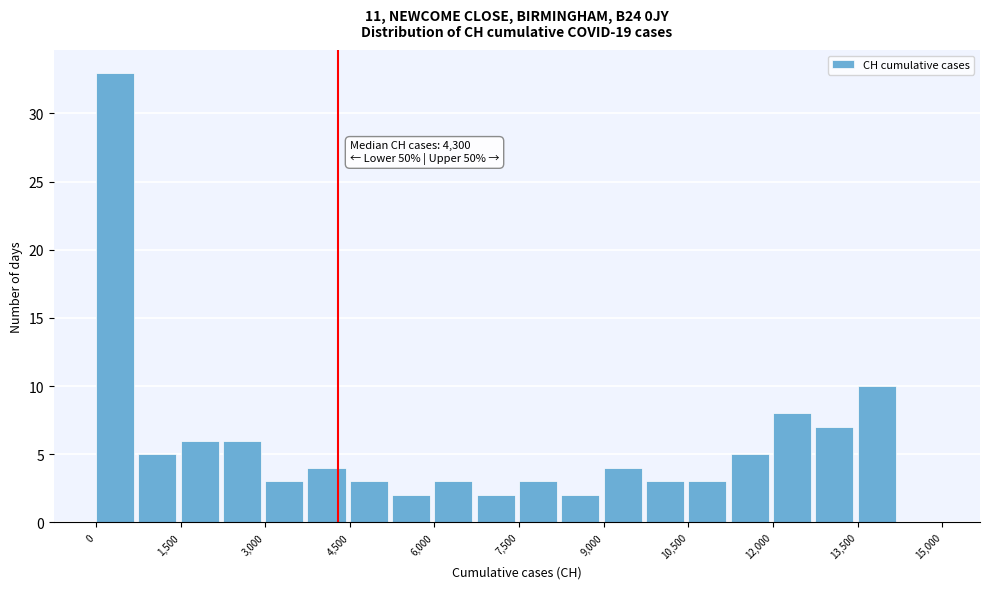

Read against the x-axis, roughly where is the centre of the tallest bar?

400